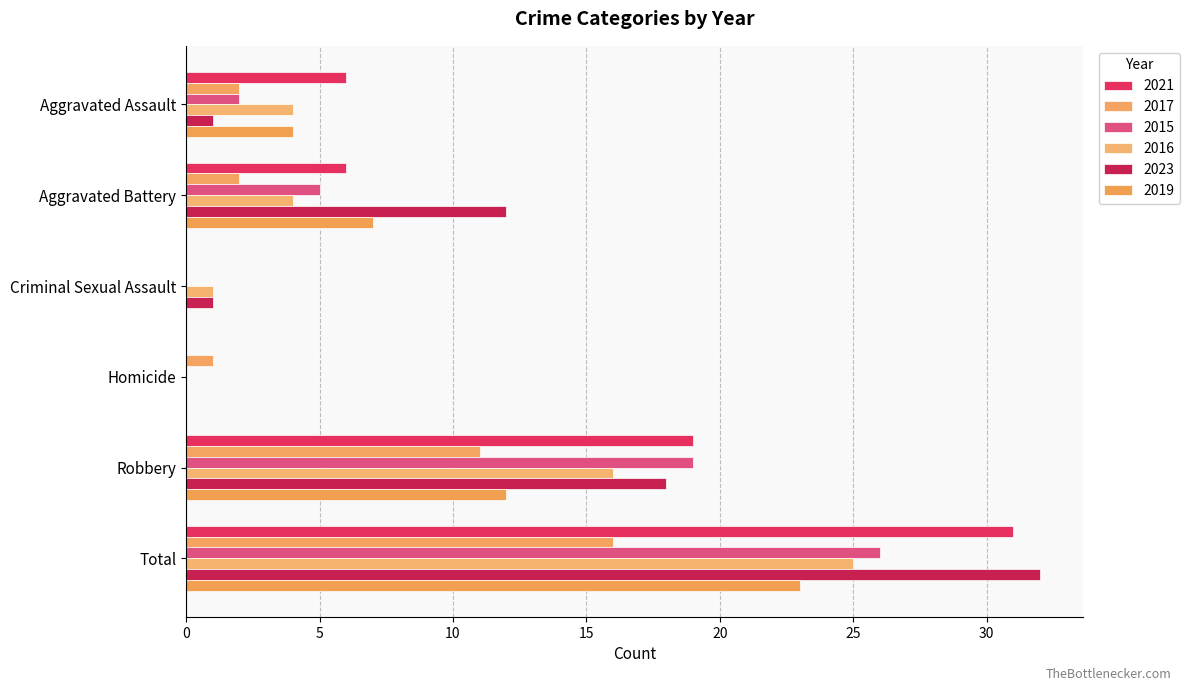

How many distinct data groups are displayed?

6